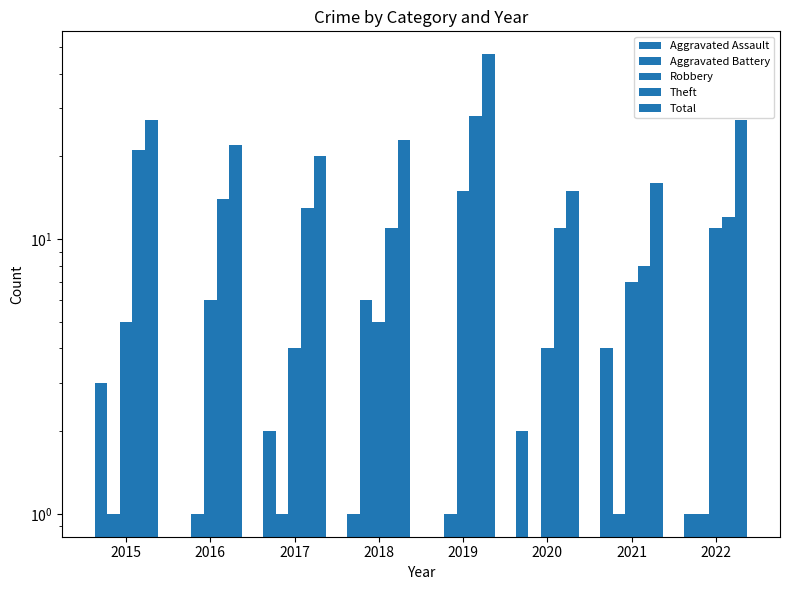

What is the difference between the maximum and minimum values in the Aggravated Battery series?

6